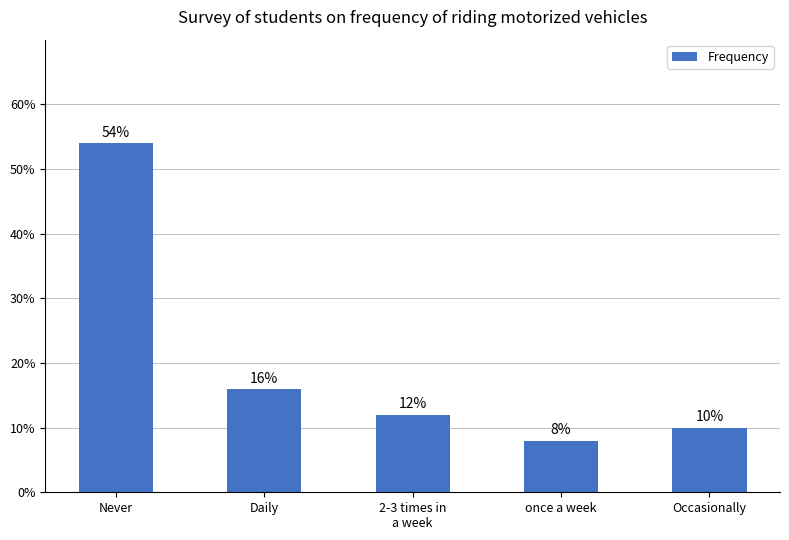

Read the value at 2-3 times in
a week.

12